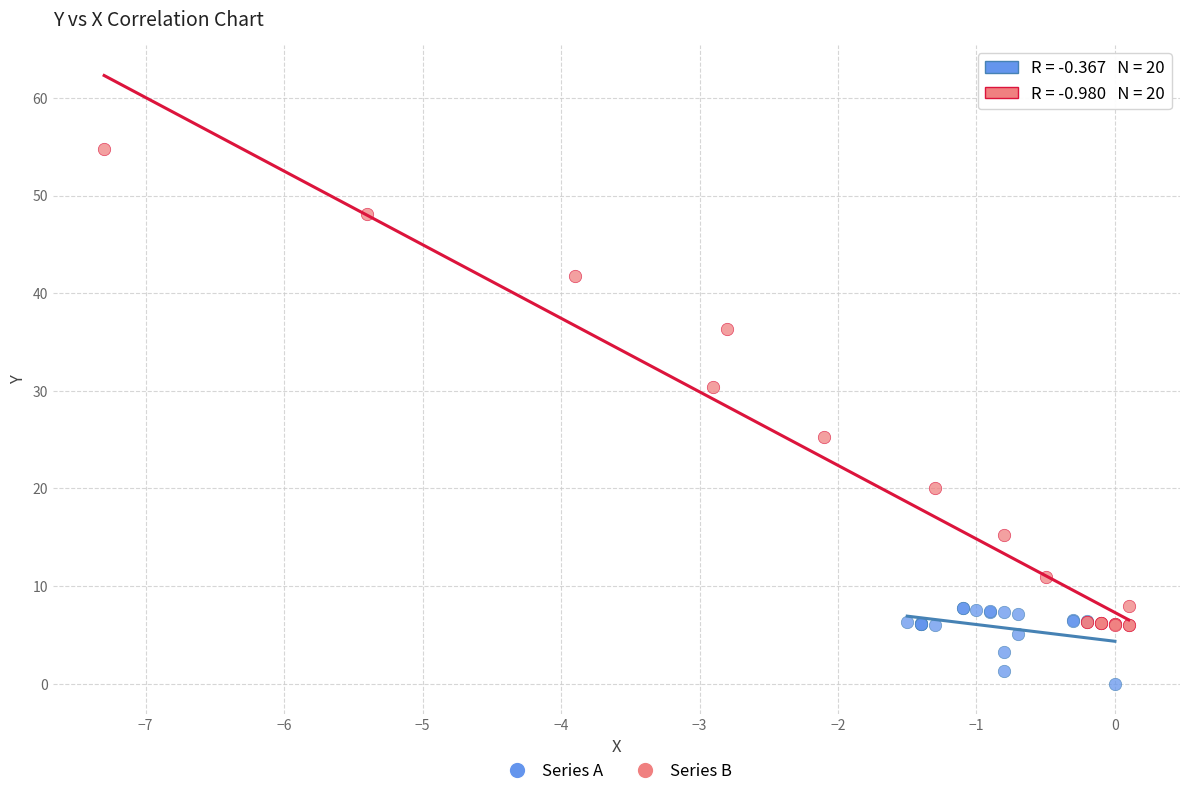

Which series reaches the maximum Y coordinate?

Series B